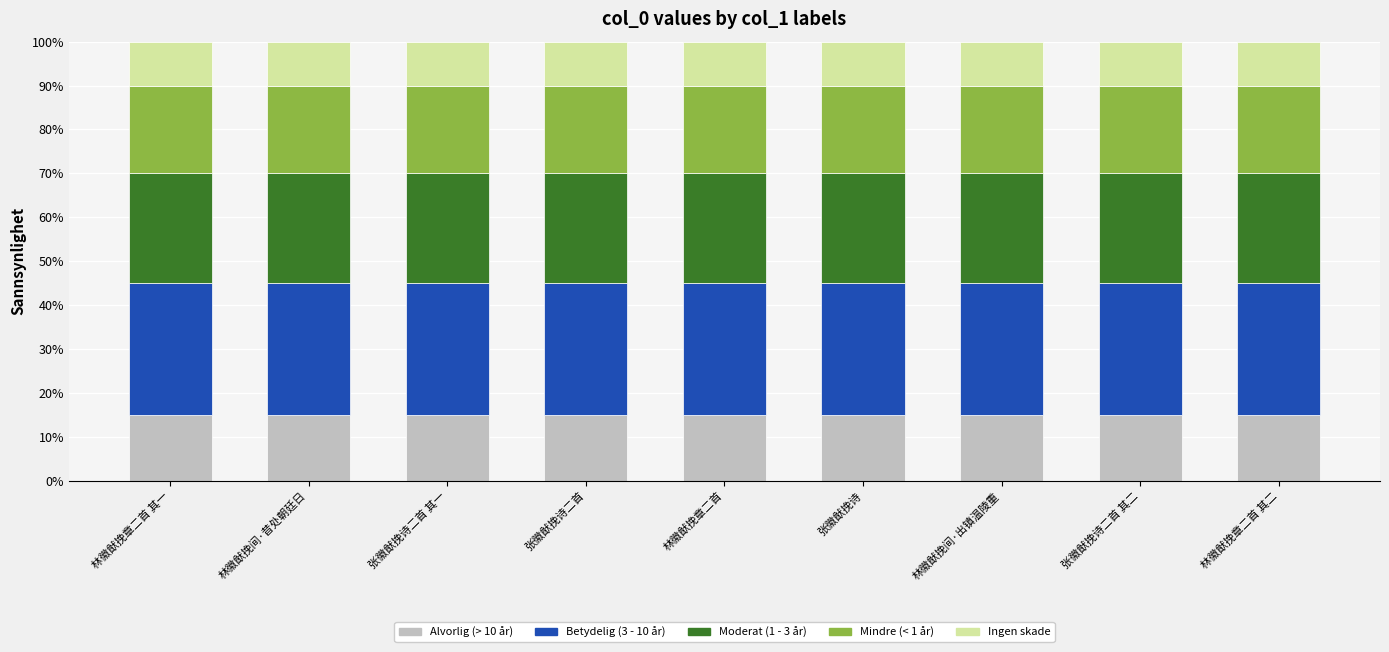

What is the total value across all series at 张徽猷挽诗?

100